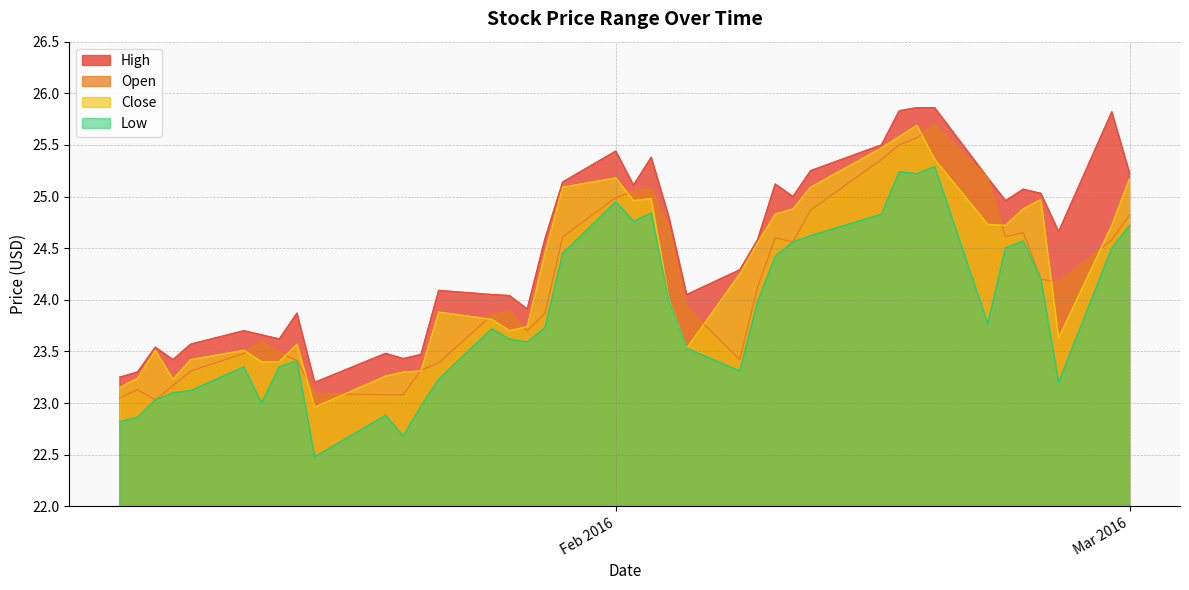

At 2016-01-11, list the series in order from smallest to largest.

Low, Open, Close, High